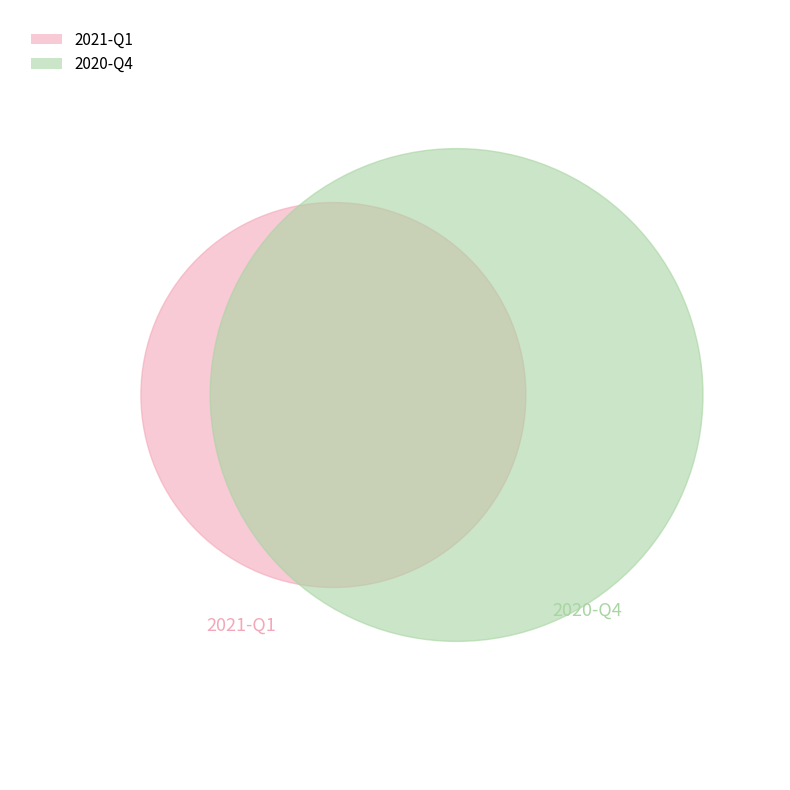

To the nearest percent, what is the average slice percentage?

50%